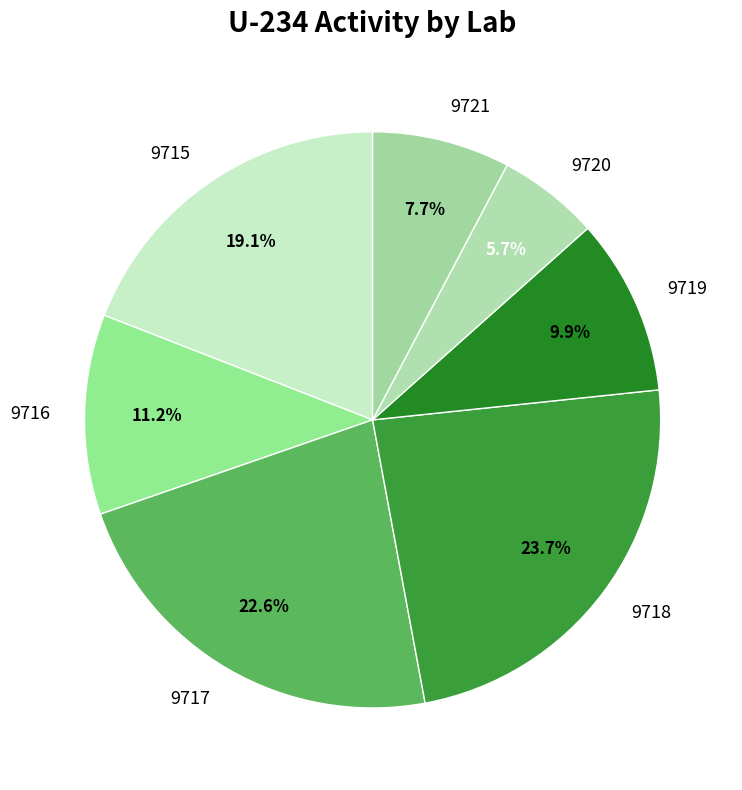

Between 9718 and 9716, which is larger?

9718